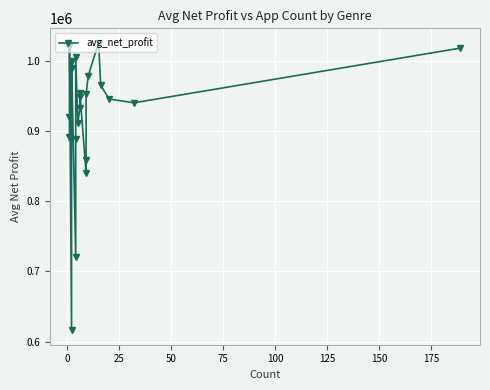

Between 150 and 50, which is larger?

150